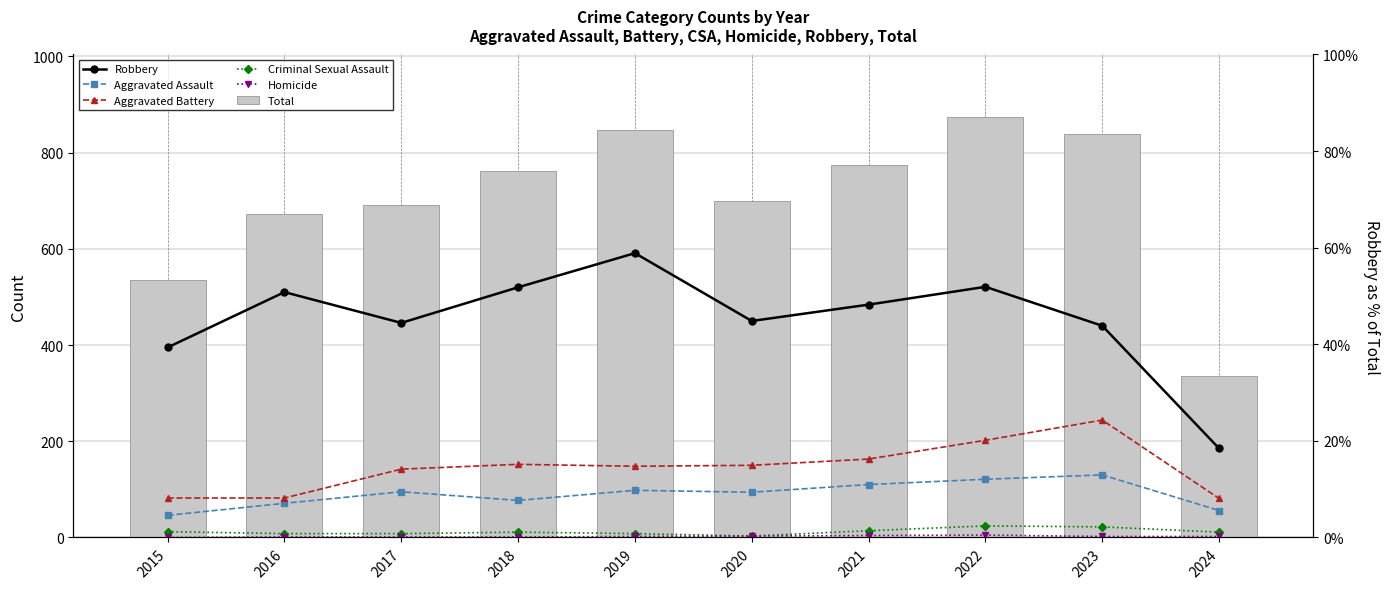

Is it true that Homicide equals 0 at 2018?

False